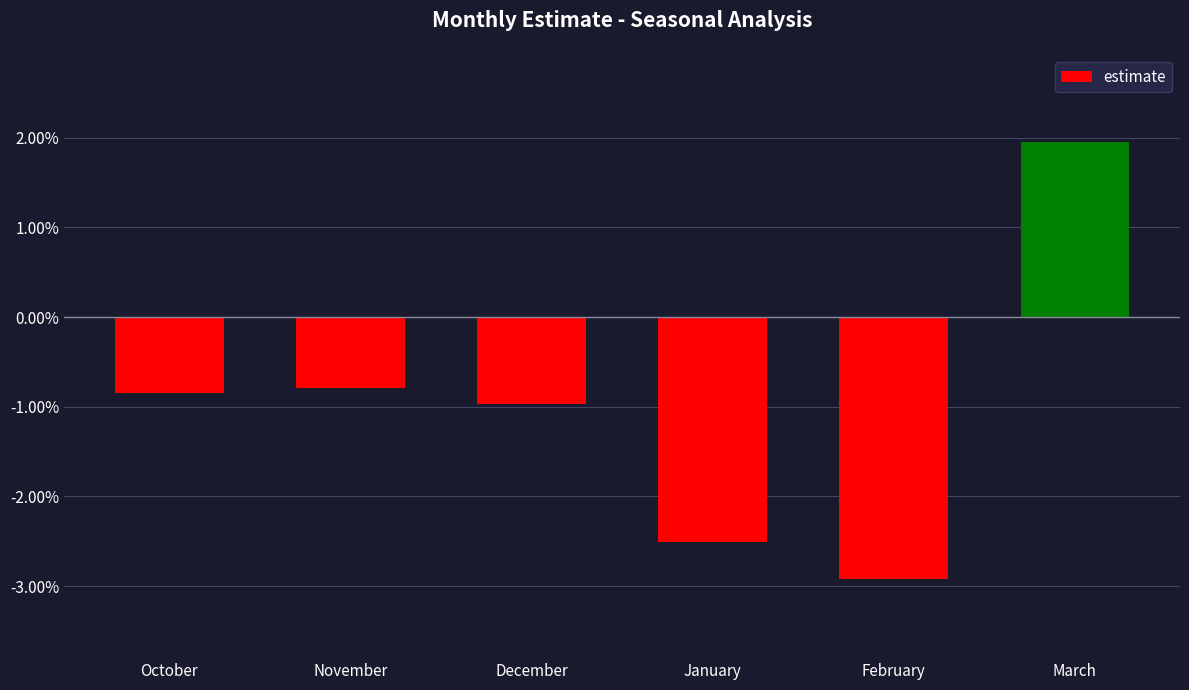

Is it true that the value at October is -1.2?

False